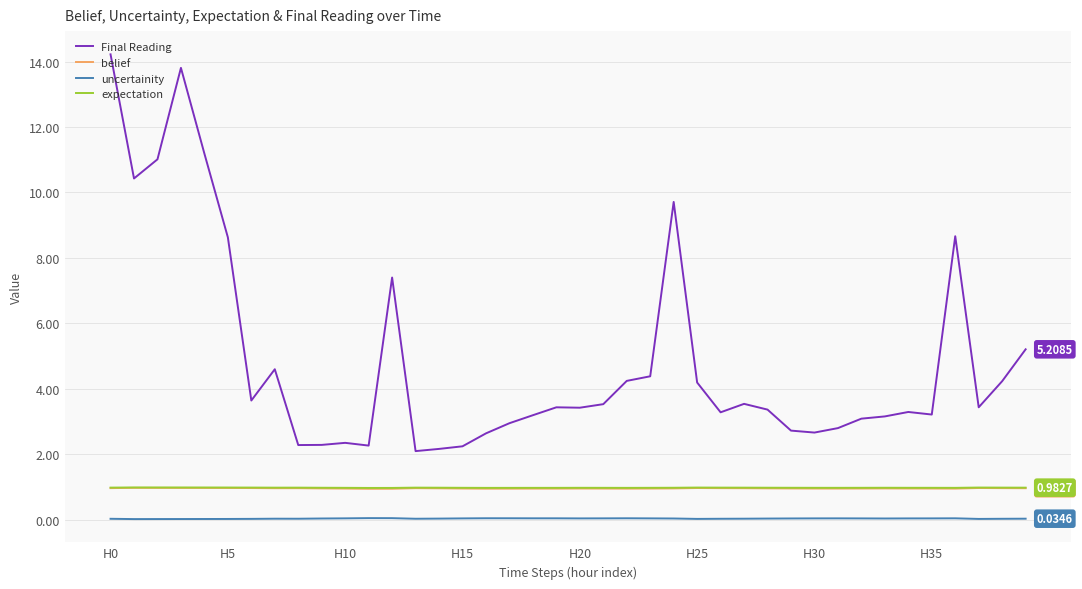

The value of expectation at 13 is 1.0. True or false?

True